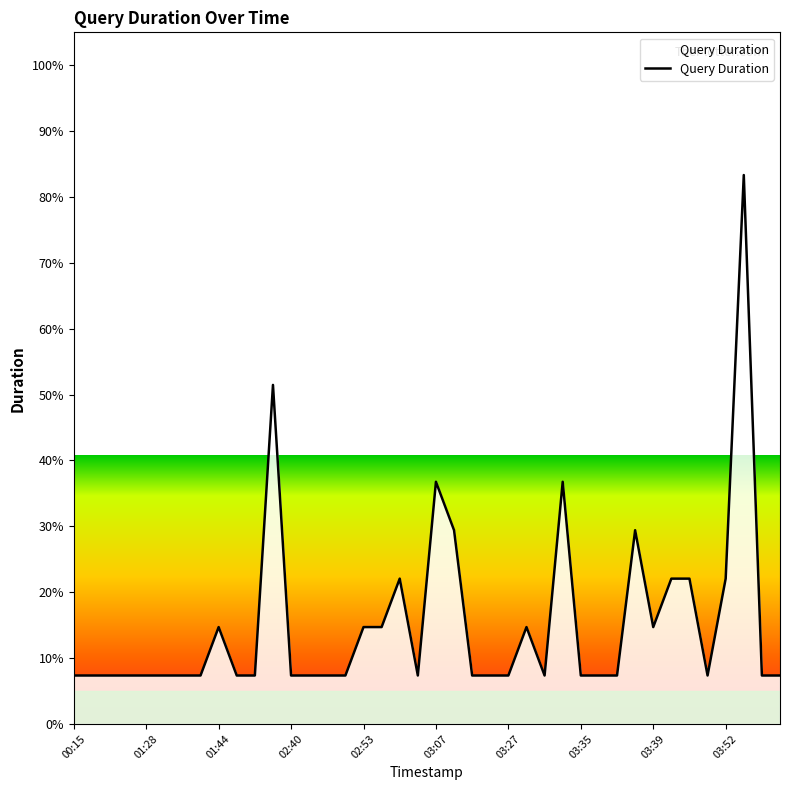

What is the greatest value displayed?

83.3